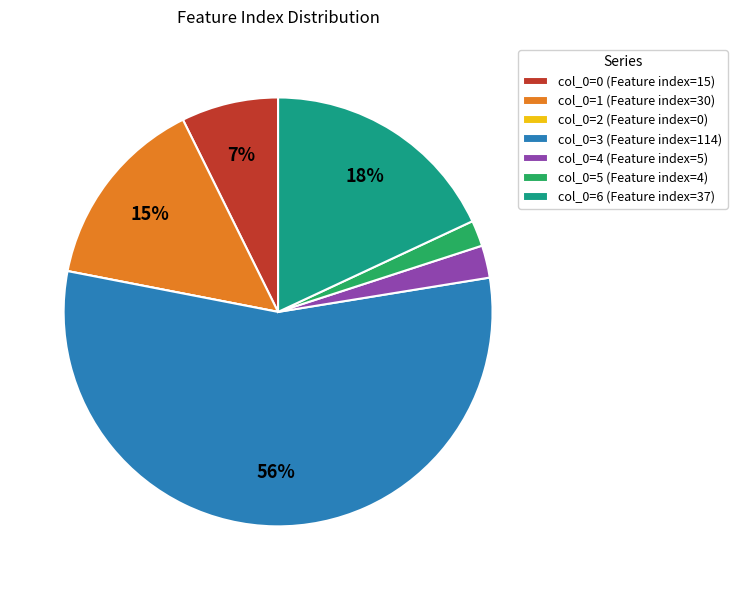

The col_0=3 (Feature index=114) slice represents 56% of the pie. True or false?

True